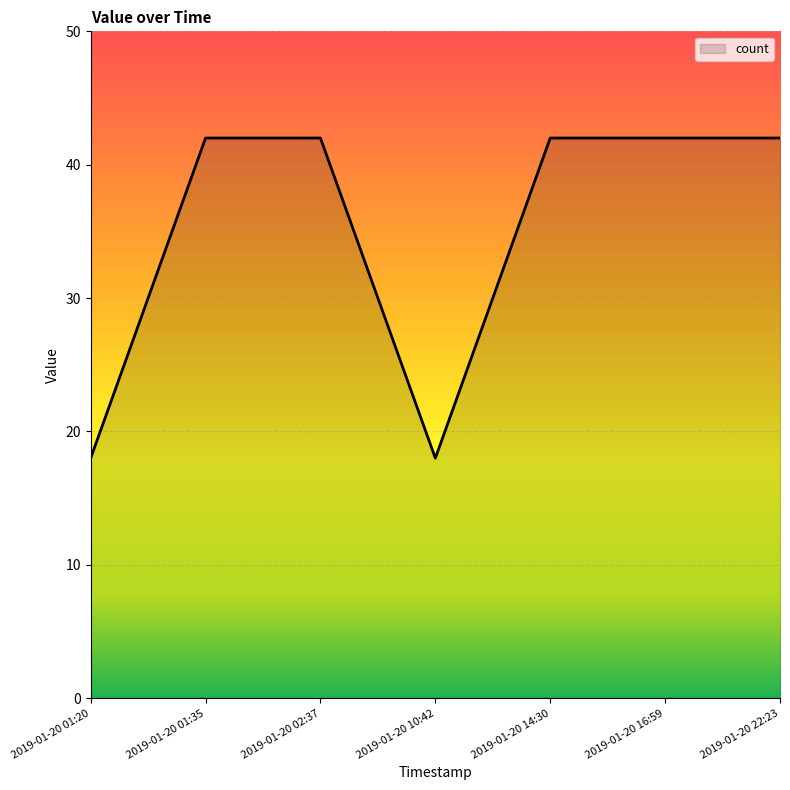

Reading right to left, what are all the values shown in this chart?

42	42	42	18	42	42	18